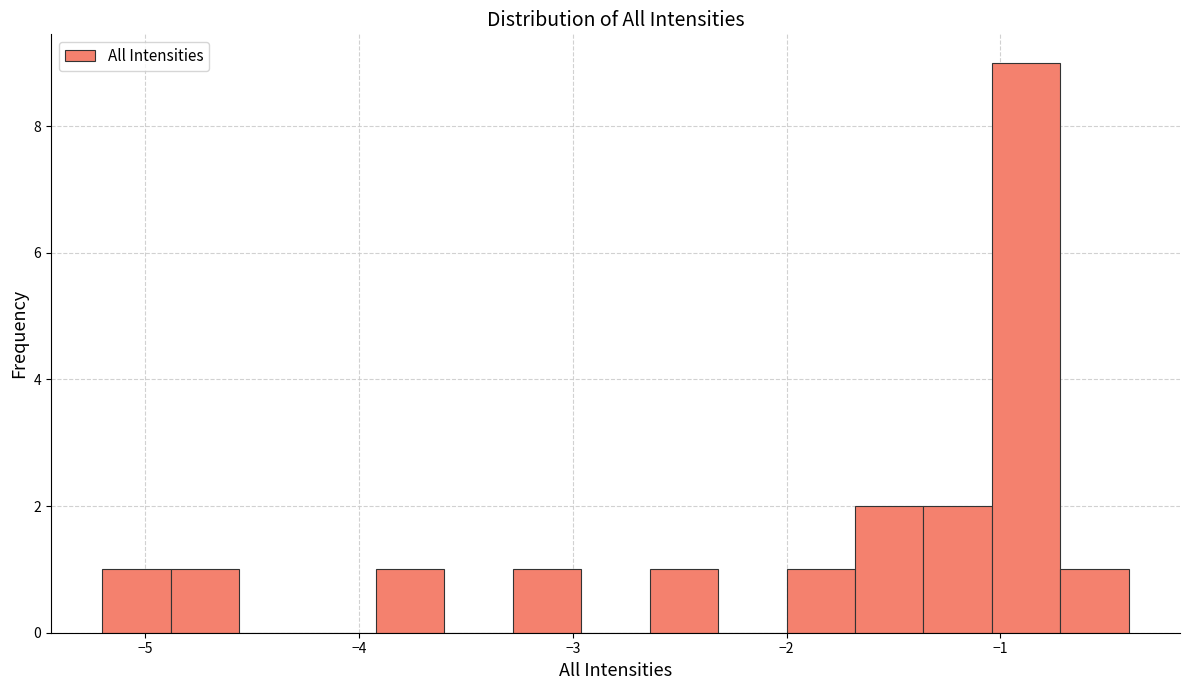

Around what value on the x-axis is the tallest bar? Give the approximate position of its centre, as read against the axis.

-0.9